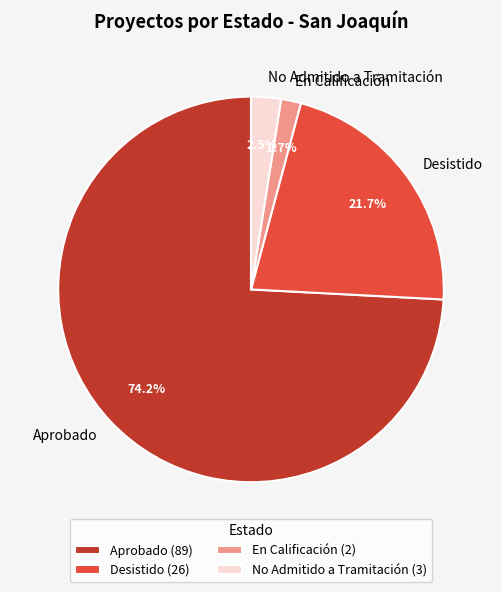

True or false: Desistido accounts for 26% of the total.

False